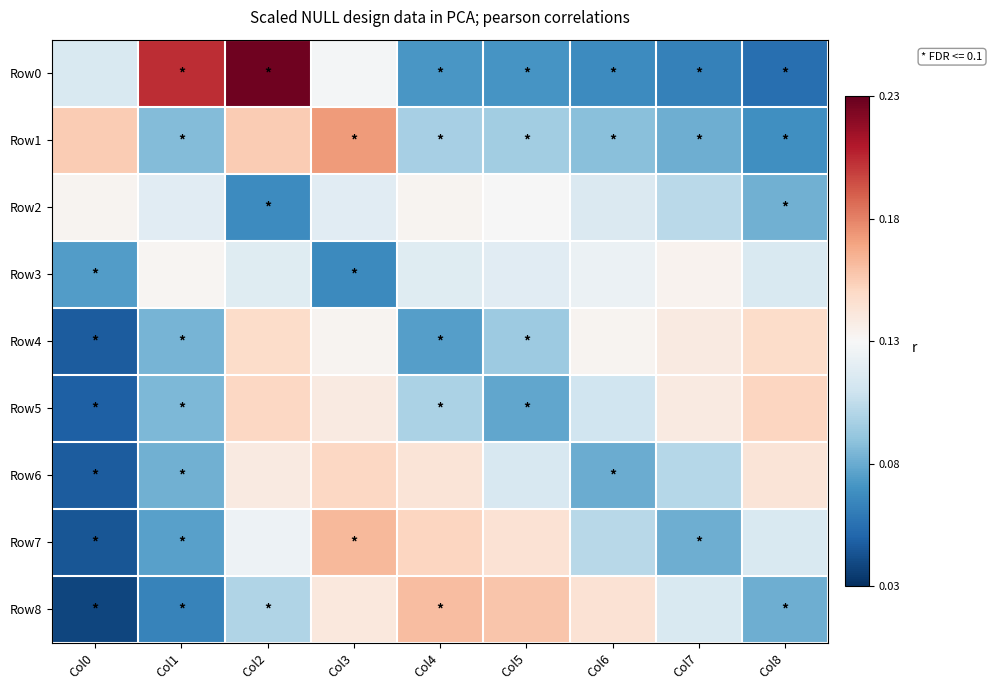

Rank the series by their maximum value, from lowest to highest.

Row2, Row3, Row4, Row6, Row5, Row8, Row7, Row1, Row0